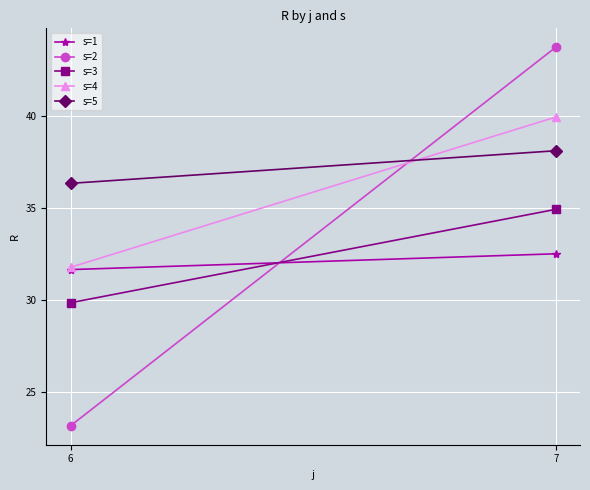

True or false: s=4 has a value of 31.8 at 6.

True